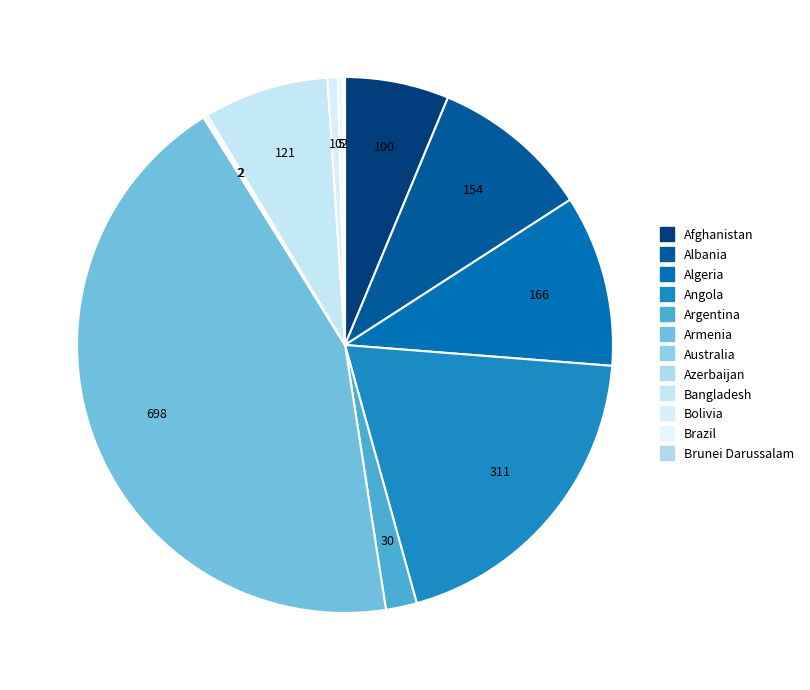

Count the number of slices in the pie.

12